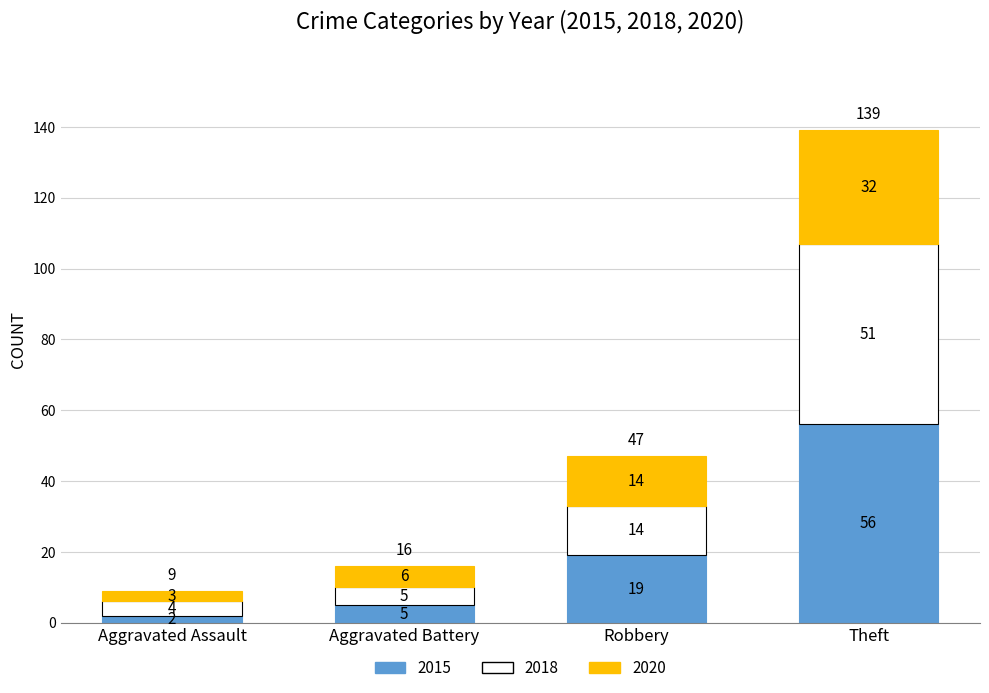

List the labels in order of 2015 value, largest first.

Theft, Robbery, Aggravated Battery, Aggravated Assault